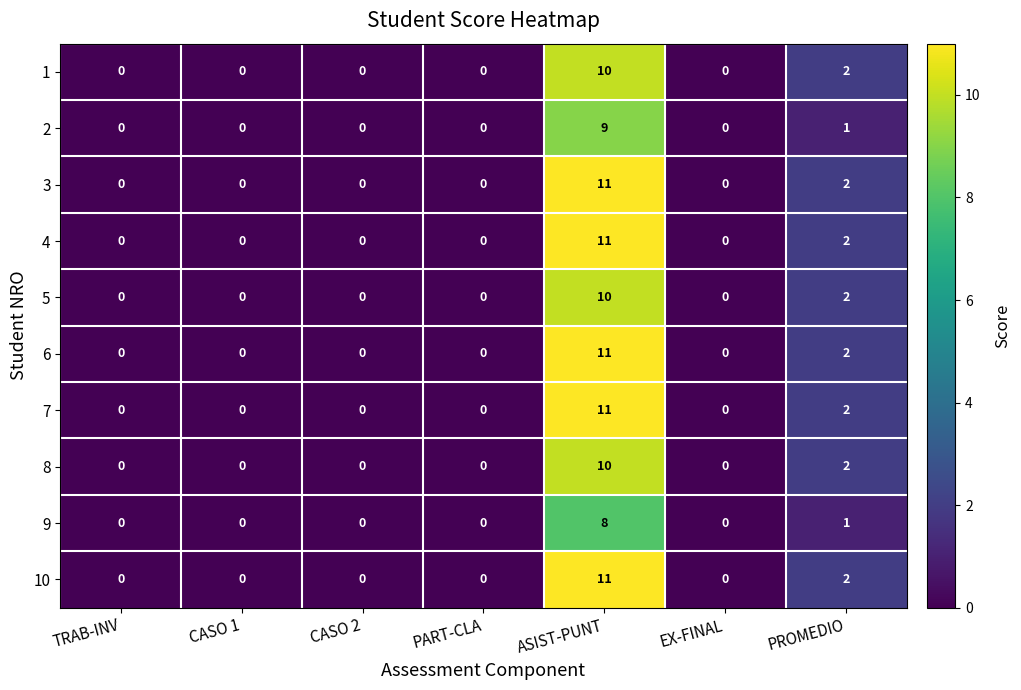

Where is 1 nearest to the value 5?

PROMEDIO